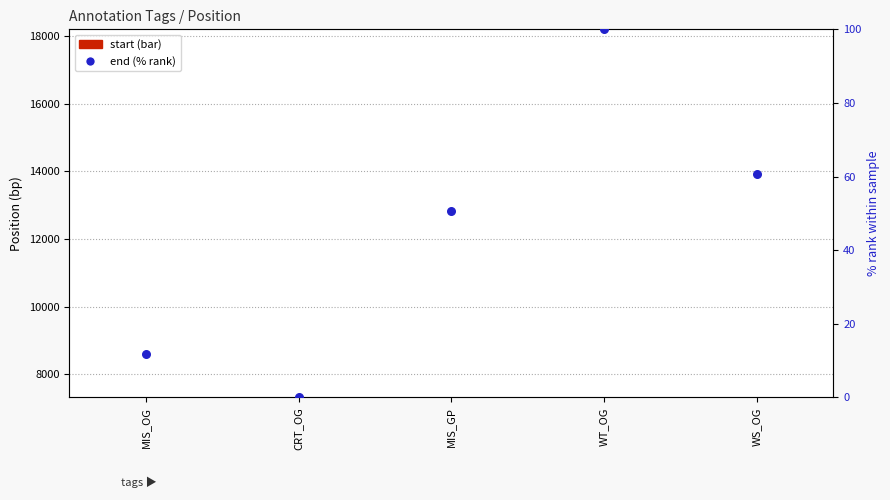

At how many categories does at least one series exceed 14?

3